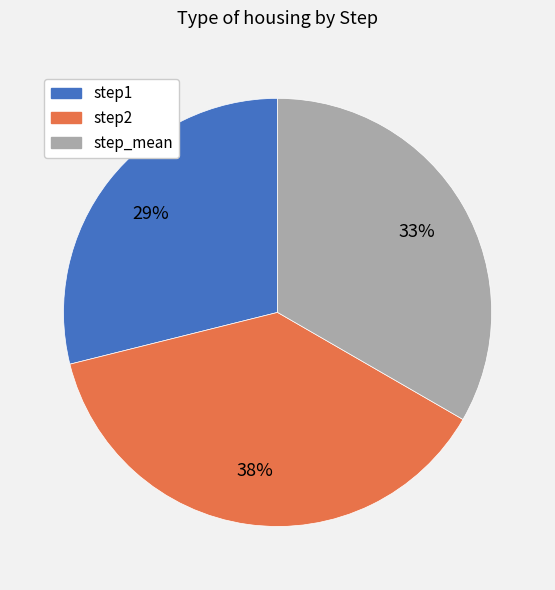

Rank the categories by value from lowest to highest.

step1, step_mean, step2